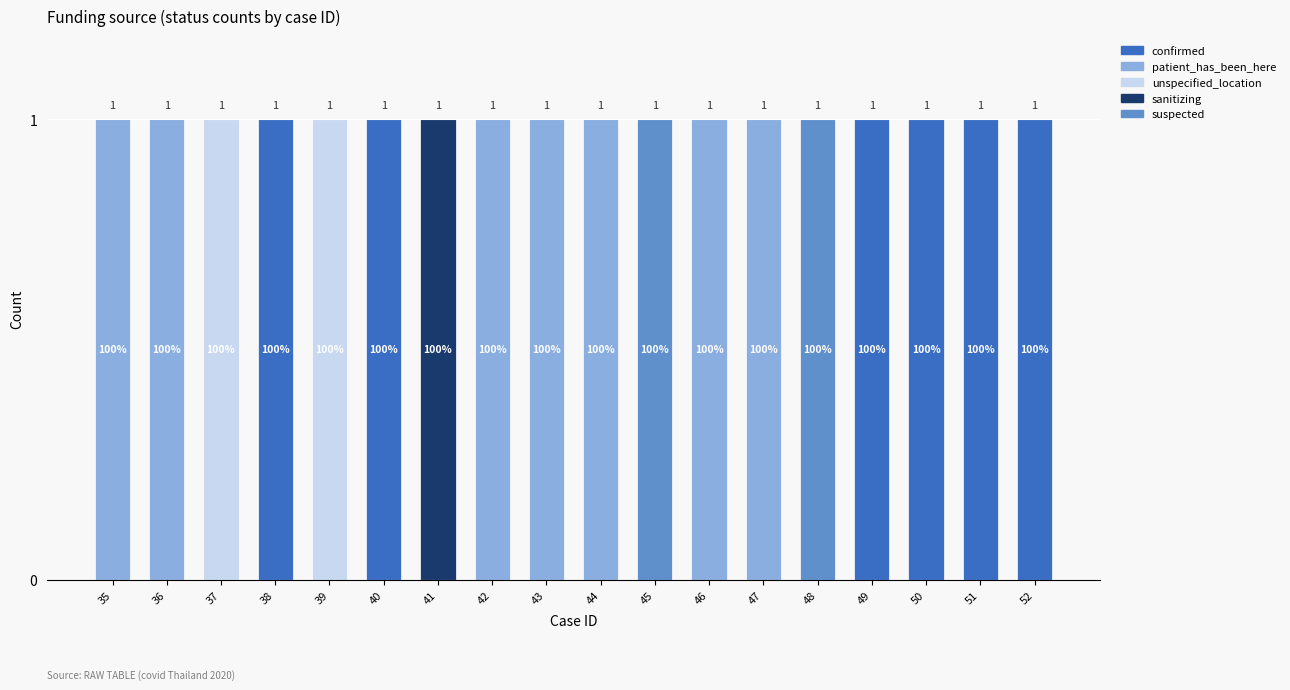

Count the number of data series in this chart.

5